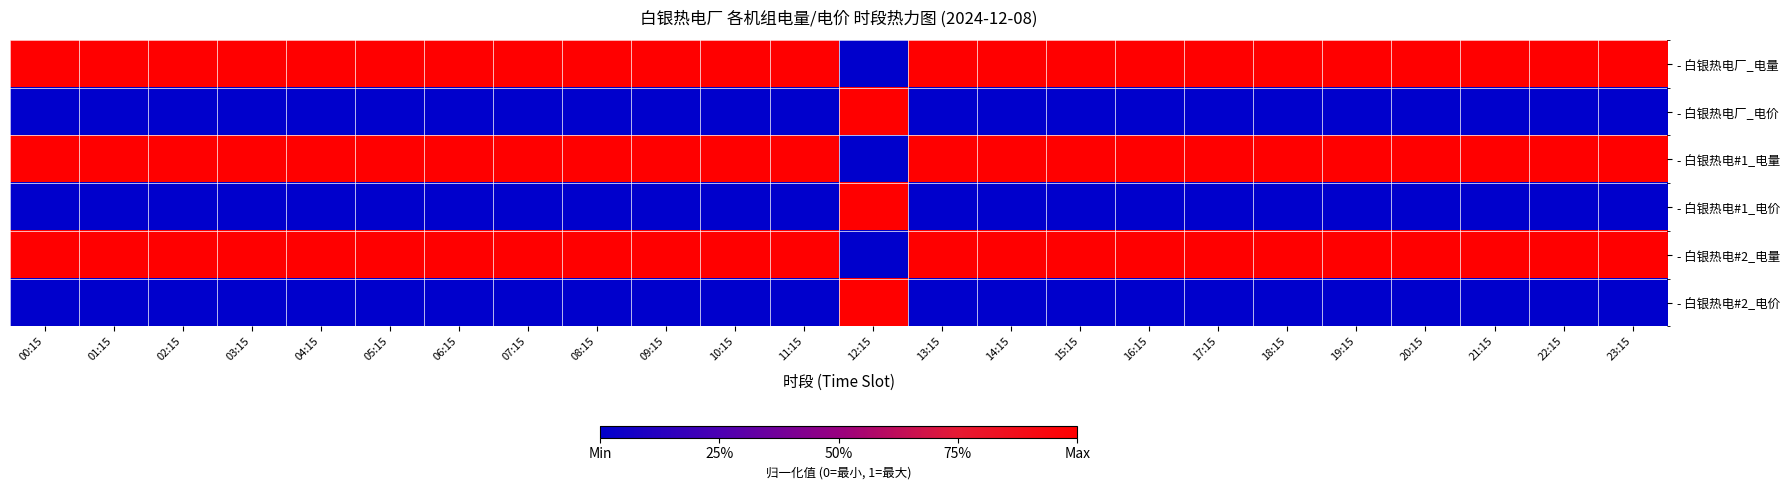

What is the spread (max minus min) of values at 00:15?

1